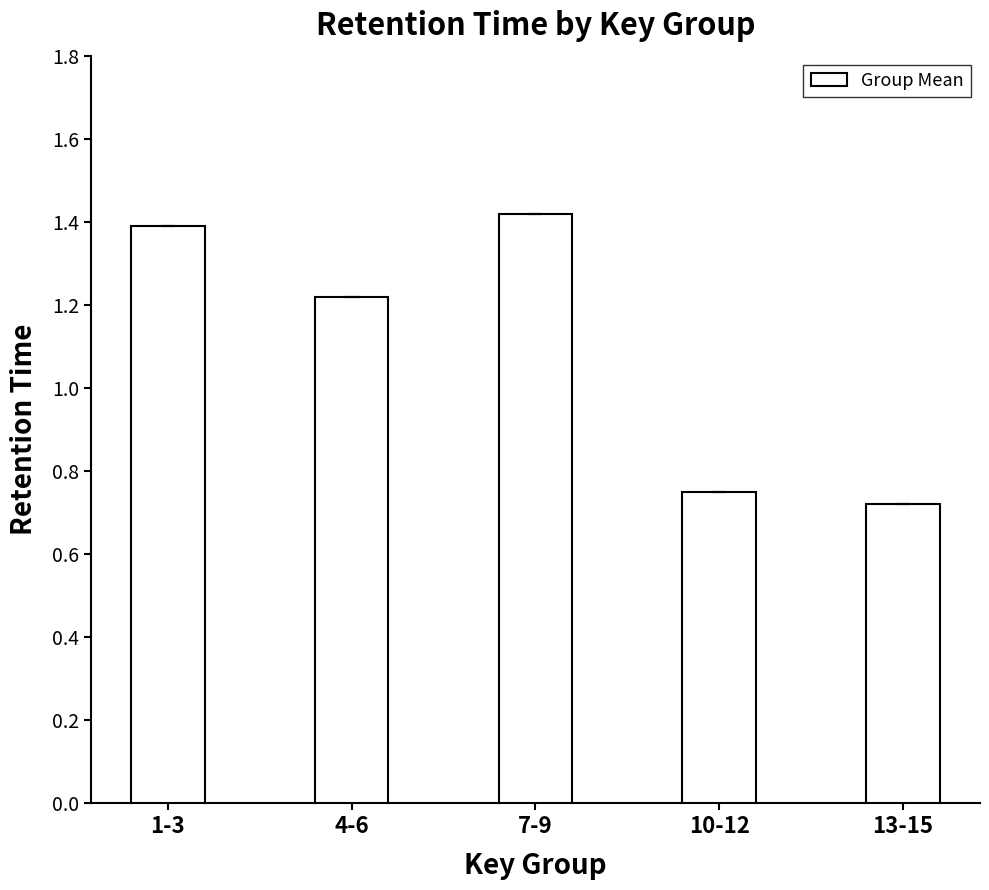

True or false: the data shows 0.3 at 7-9.

False